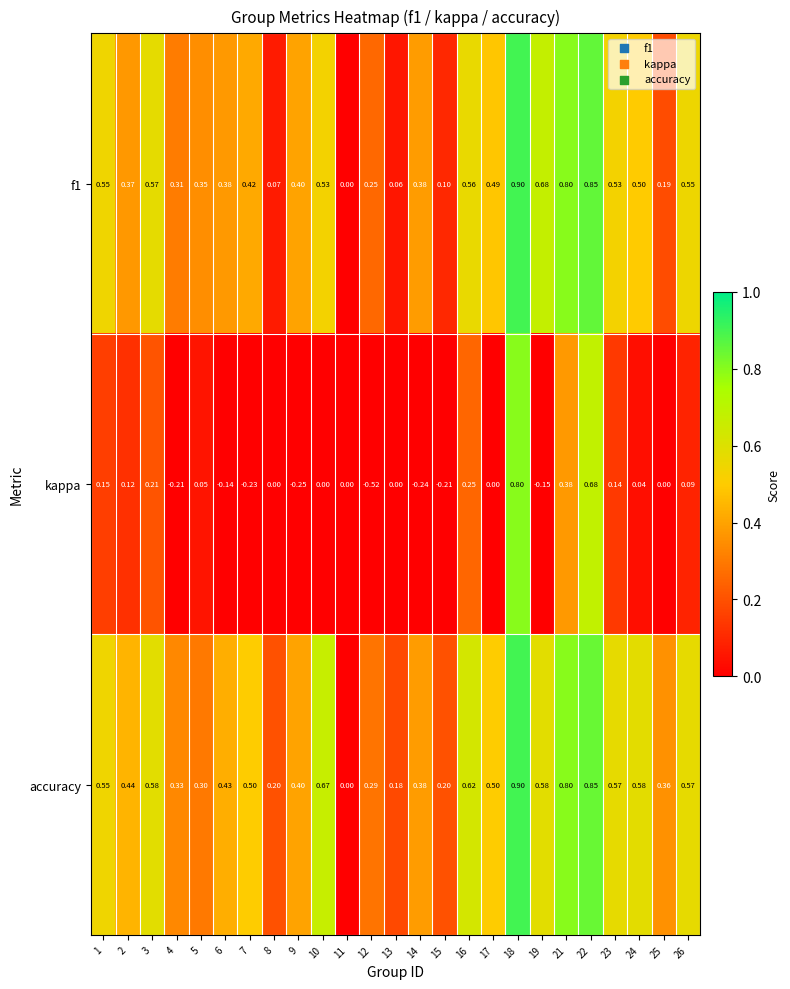

Which series has the largest total across all categories?

accuracy